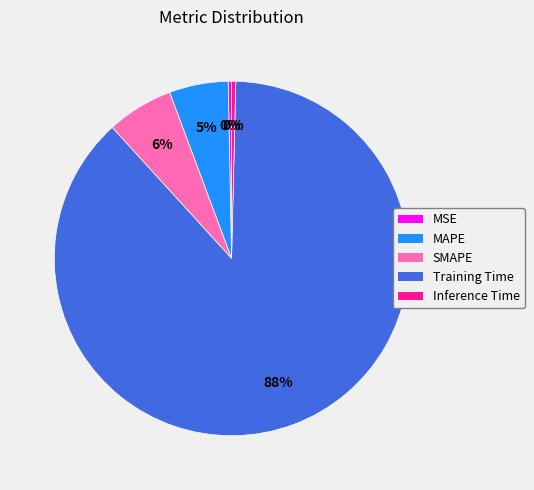

To the nearest percent, what is the difference between the MSE and SMAPE slice percentages?

6%